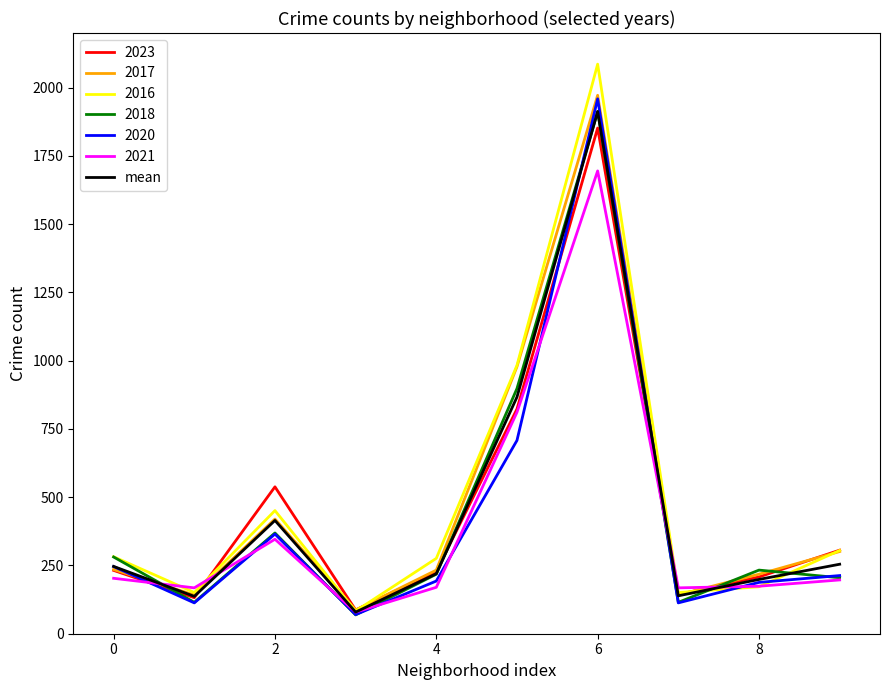

What is the lowest value of the 2021 series?

79.0